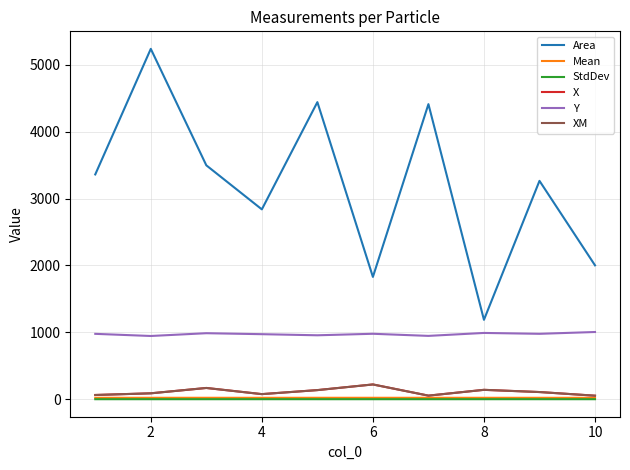

Which series has the widest spread of values?

Area